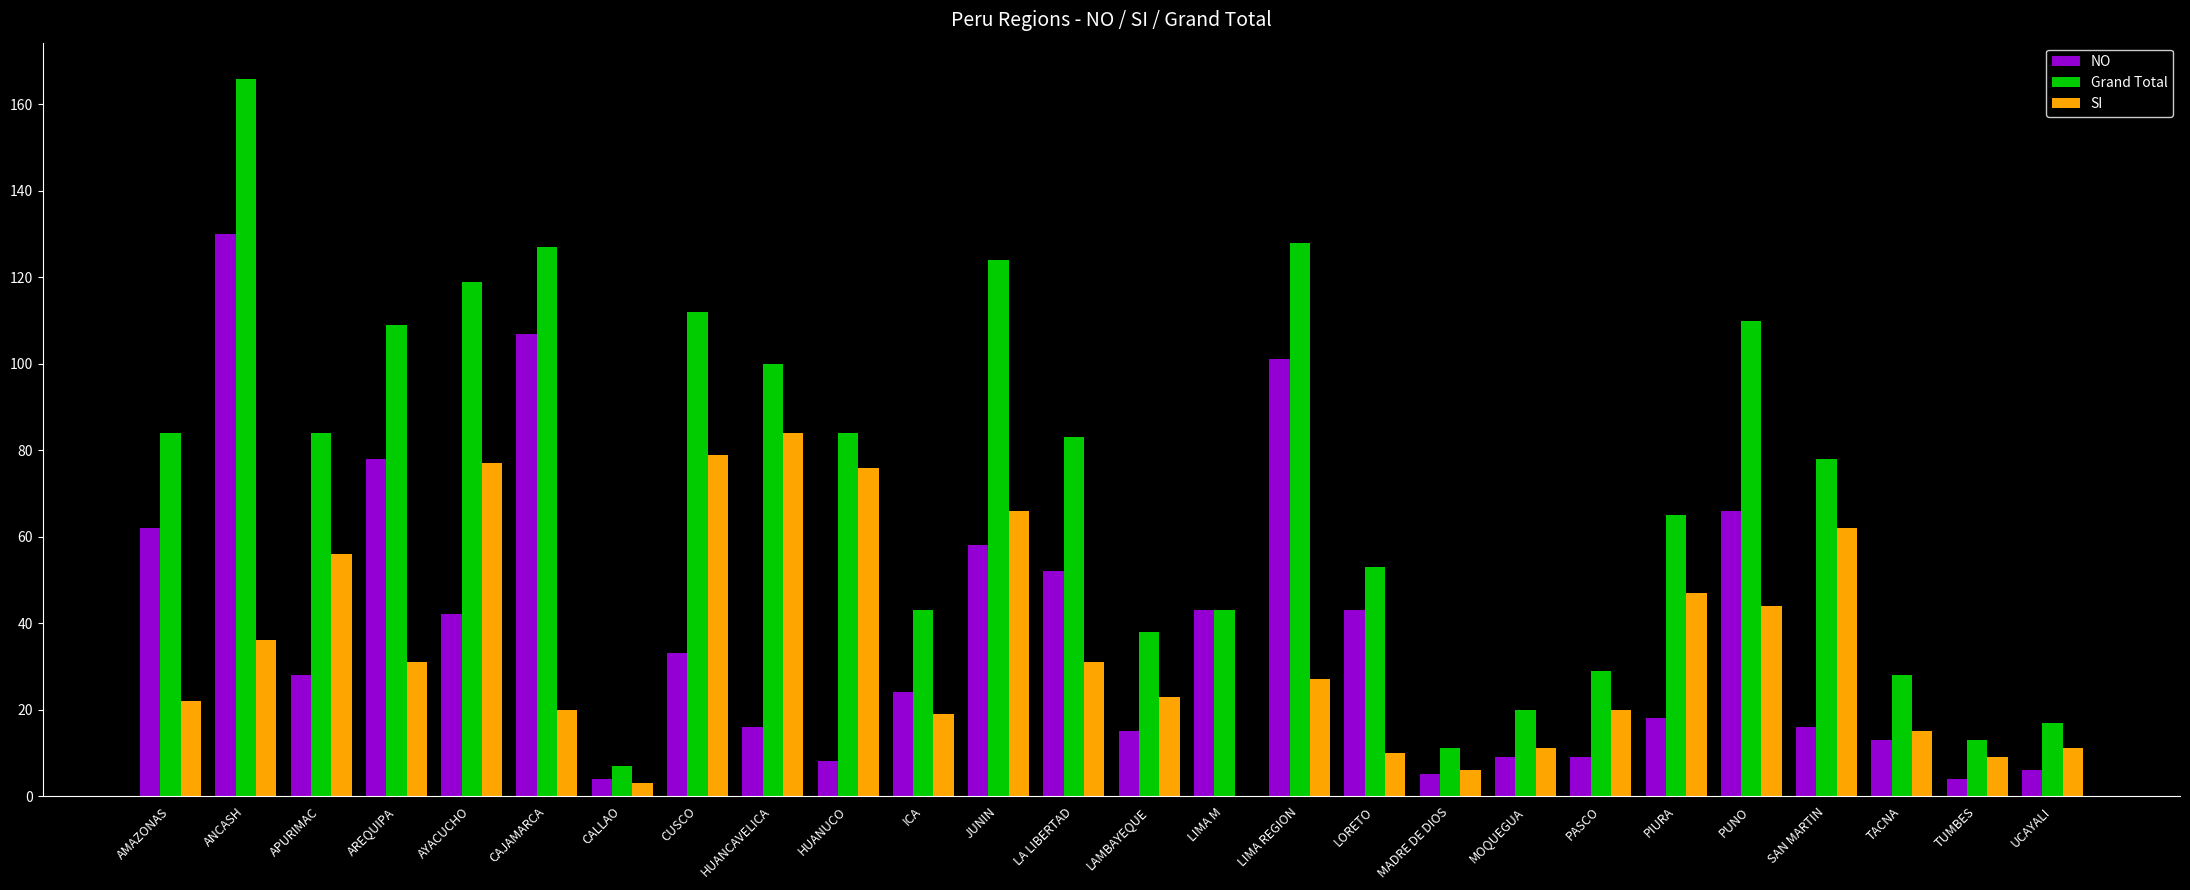

What are all the series names shown in the legend?

NO, Grand Total, SI